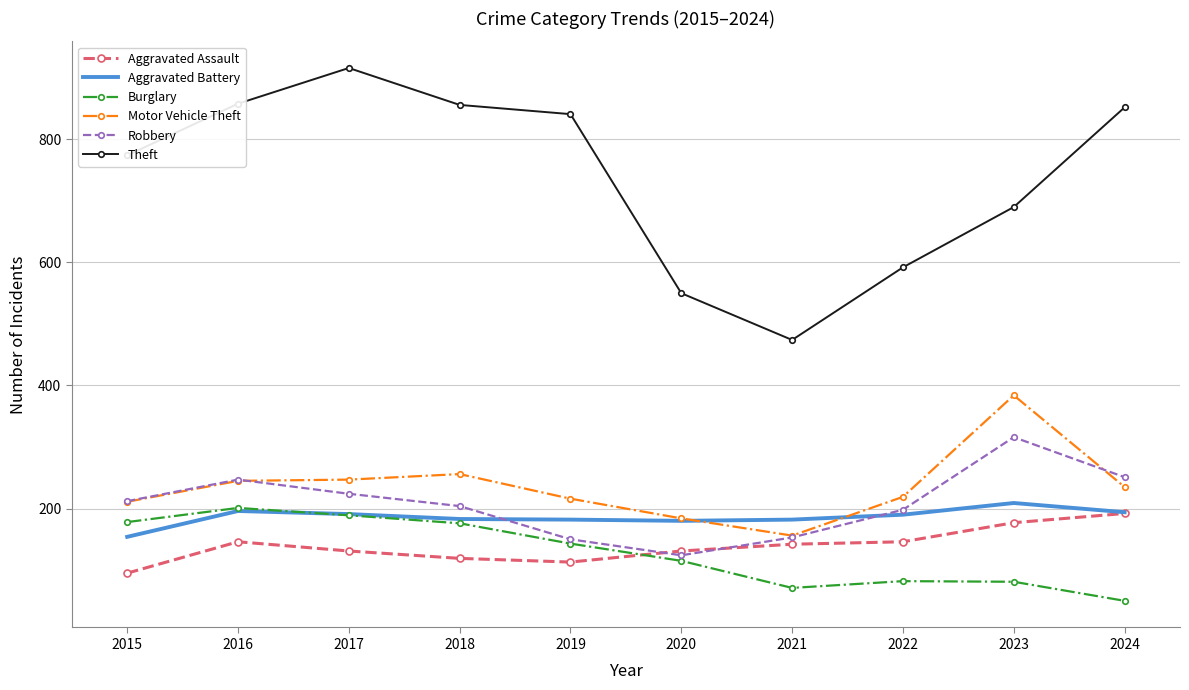

Is it true that Theft equals 1308 at 2023?

False